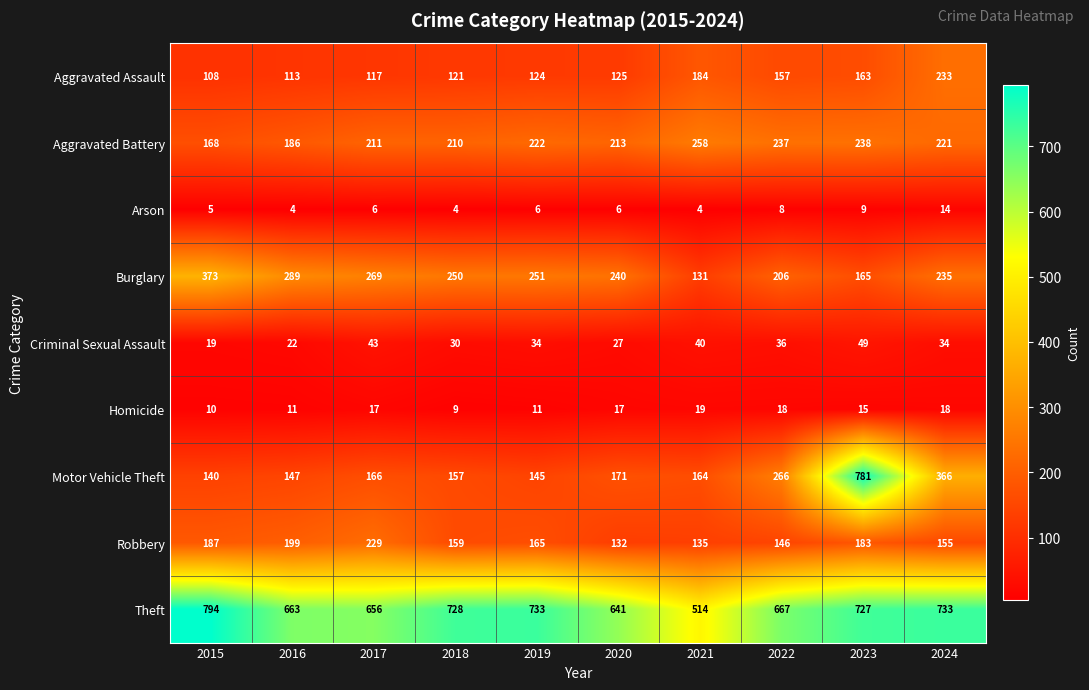

Which series has the largest total across all categories?

Theft